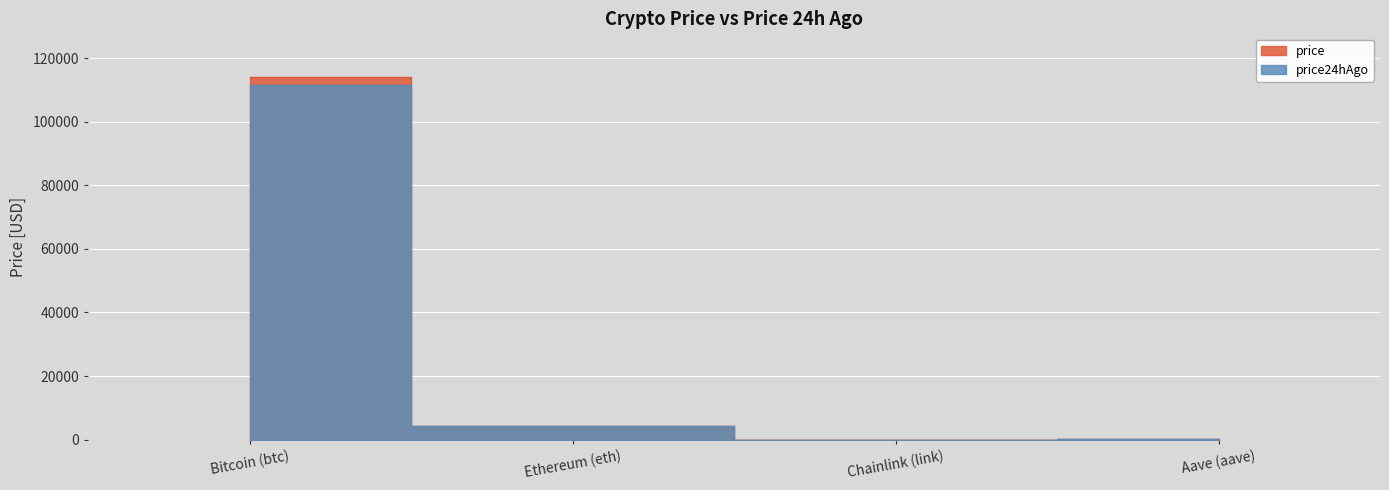

How many distinct data groups are displayed?

2